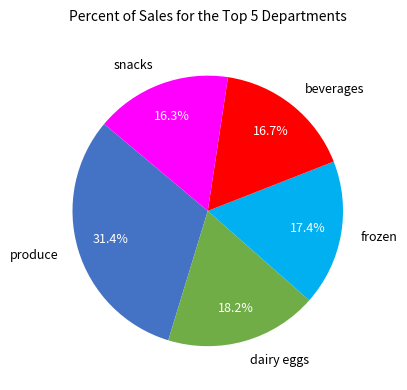

What percentage is NOT represented by snacks?

83.7%